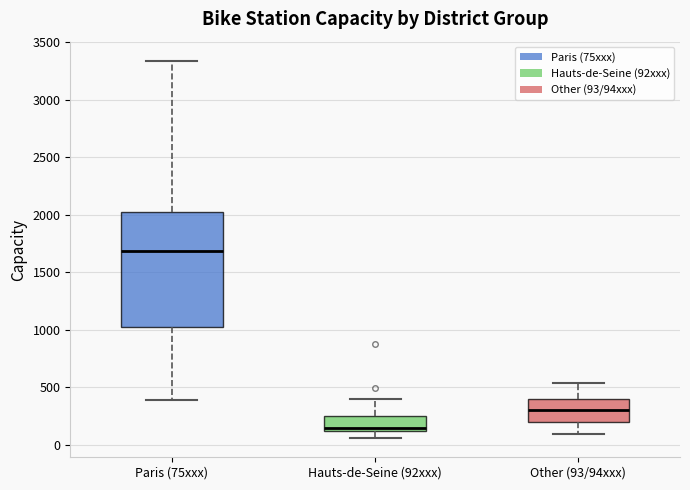

Reading left to right, transcribe this box plot: for each box, give where its median line is, the range the box spans, and where its two whiskers end, as read against the y-axis. The values are not printed on the chart, so give them approximately, as read against the axis.

Paris (75xxx): median 1700, box 1050 to 2000, whiskers 400 to 3350
Hauts-de-Seine (92xxx): median 150, box 100 to 250, whiskers 50 to 400
Other (93/94xxx): median 300, box 200 to 400, whiskers 100 to 550